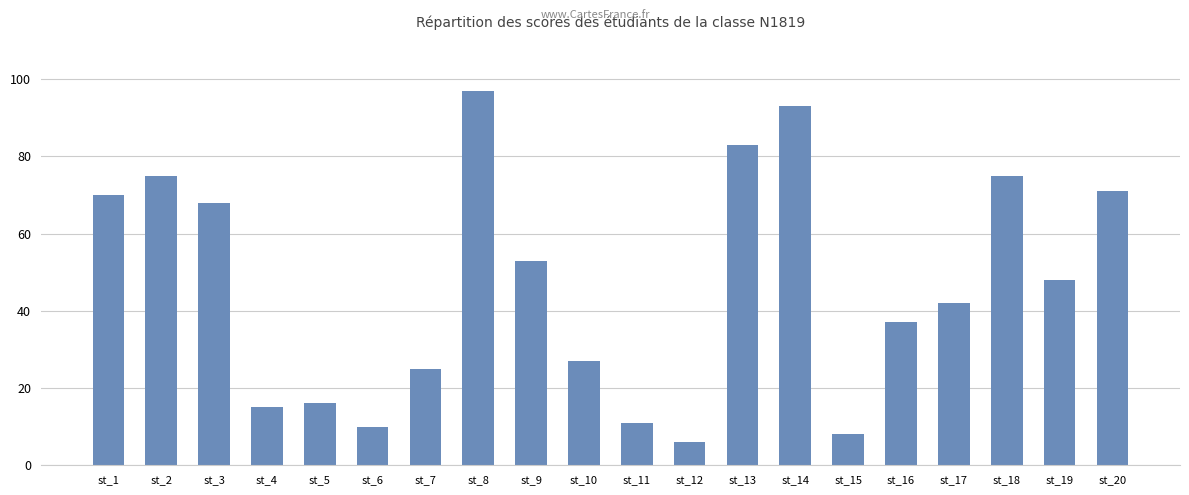

What is the difference between the values at st_3 and st_10?

41